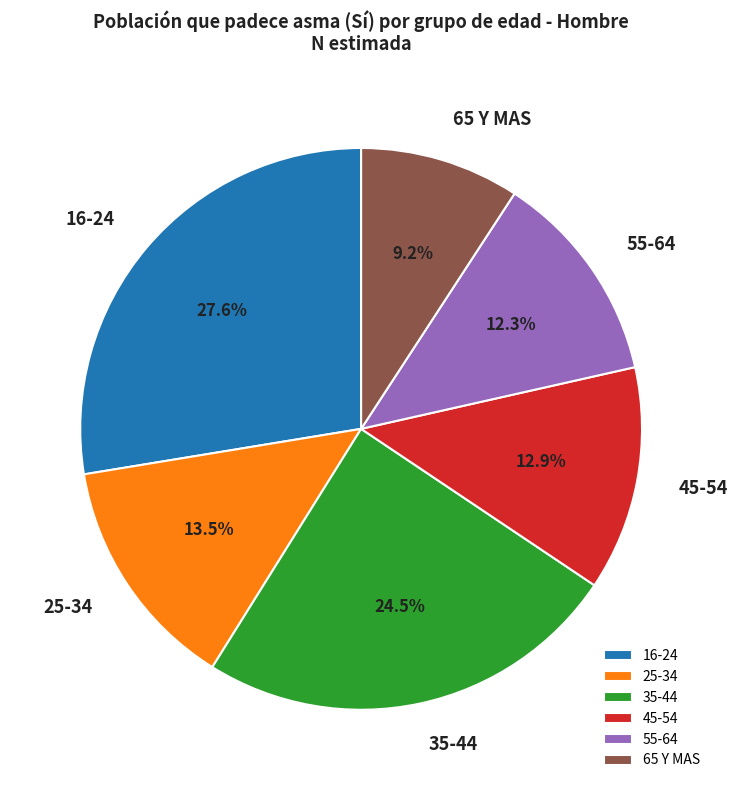

Approximately how many times larger is the value at 25-34 compared to 35-44?

0.6